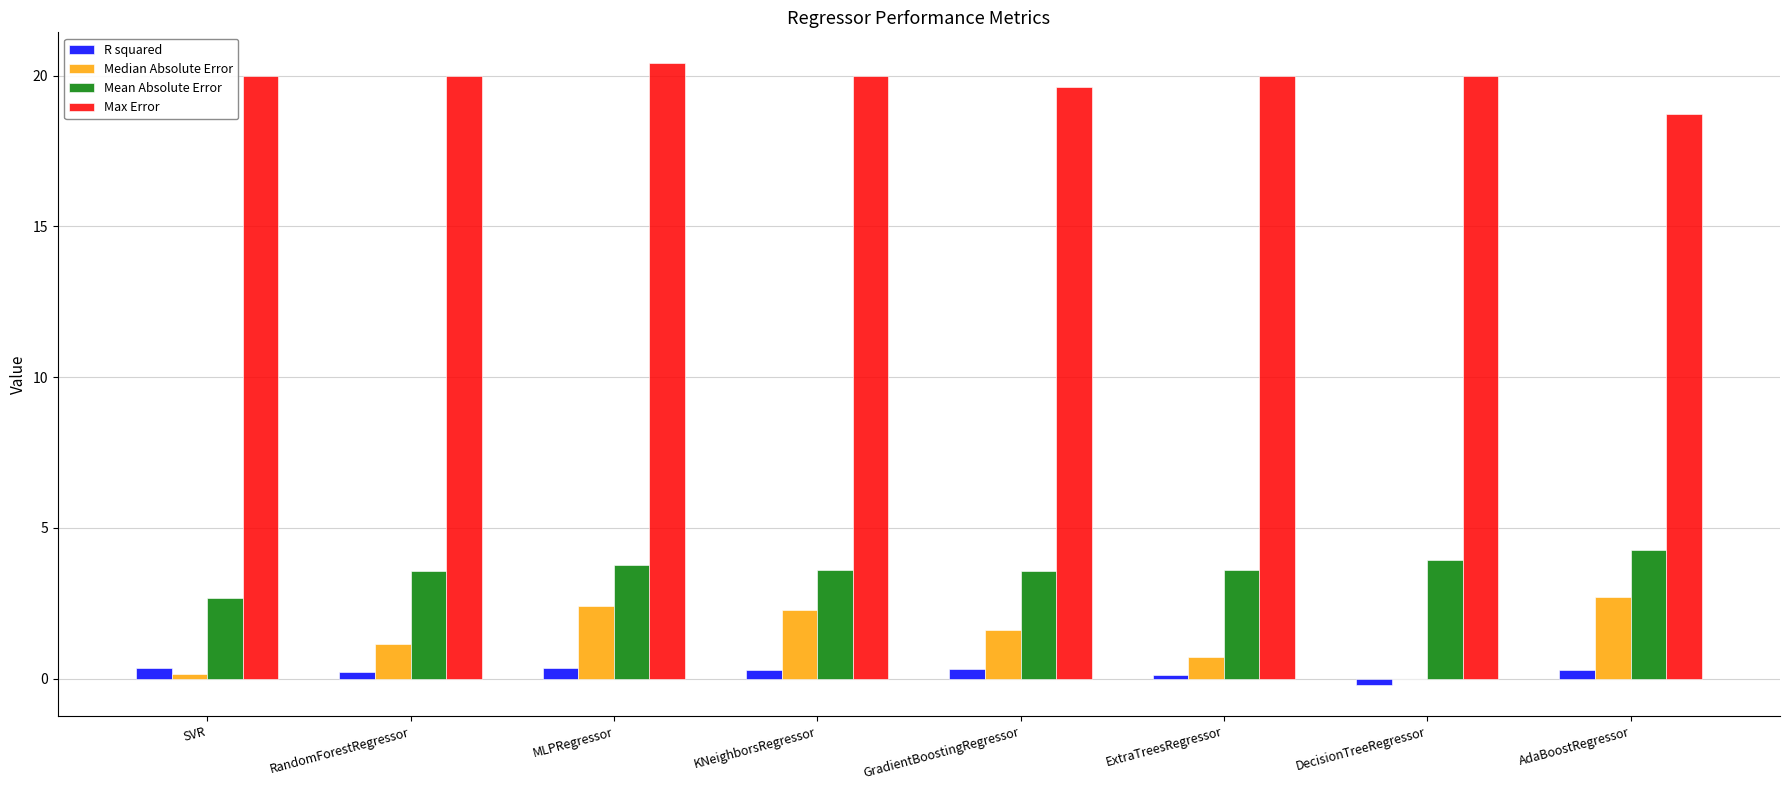

What are all the series names shown in the legend?

R squared, Median Absolute Error, Mean Absolute Error, Max Error